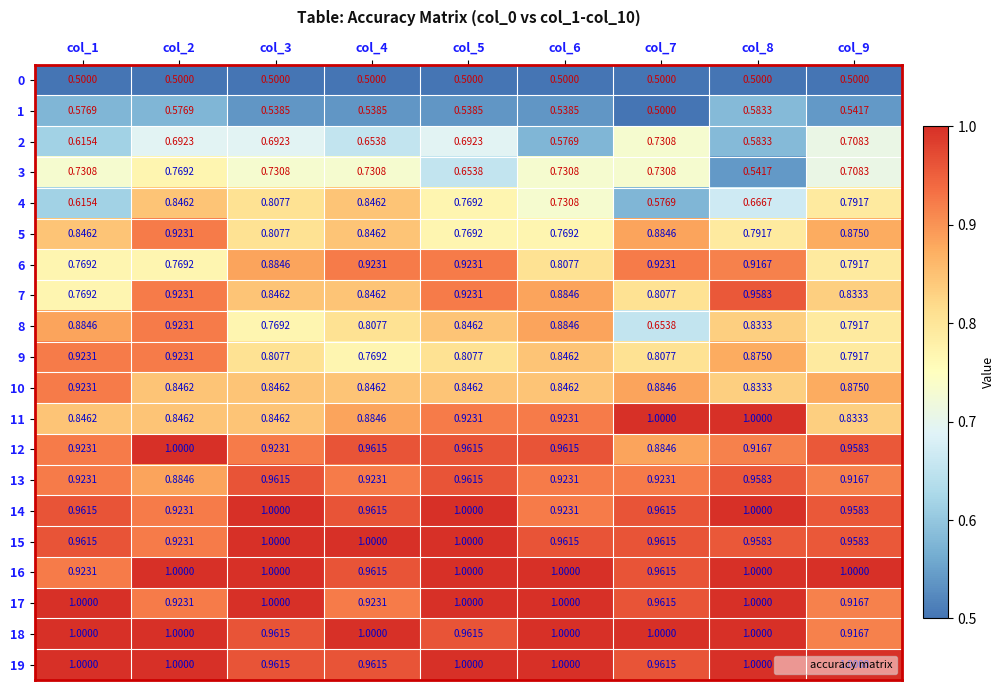

Is the value of 17 at col_3 greater than the value of 8 at col_1?

Yes